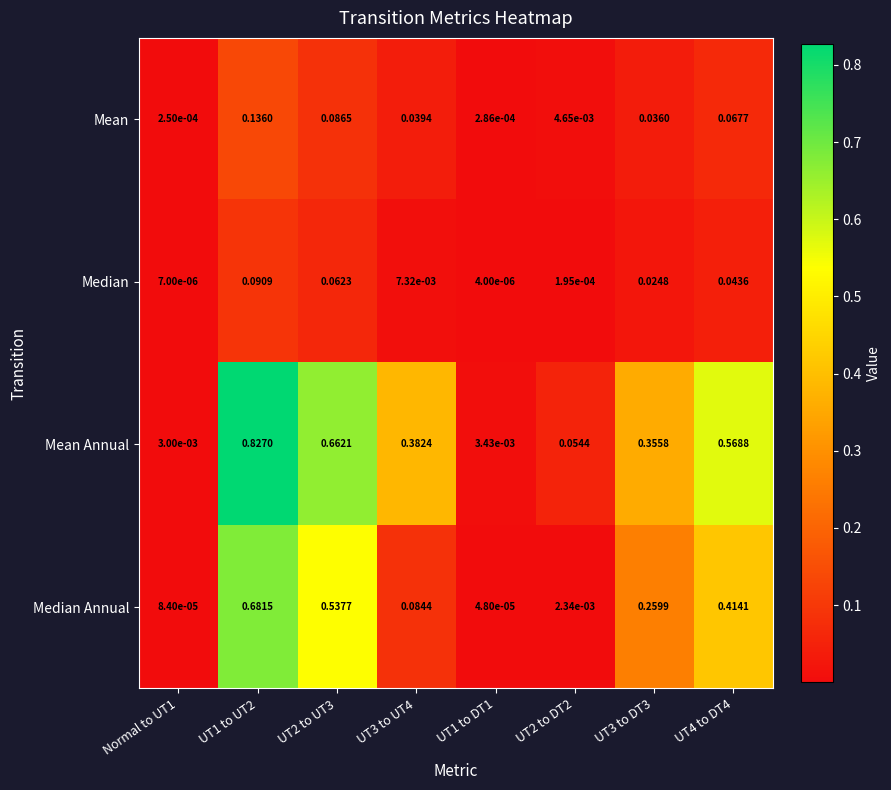

Which series changed the most between UT3 to UT4 and UT3 to DT3?

Median Annual